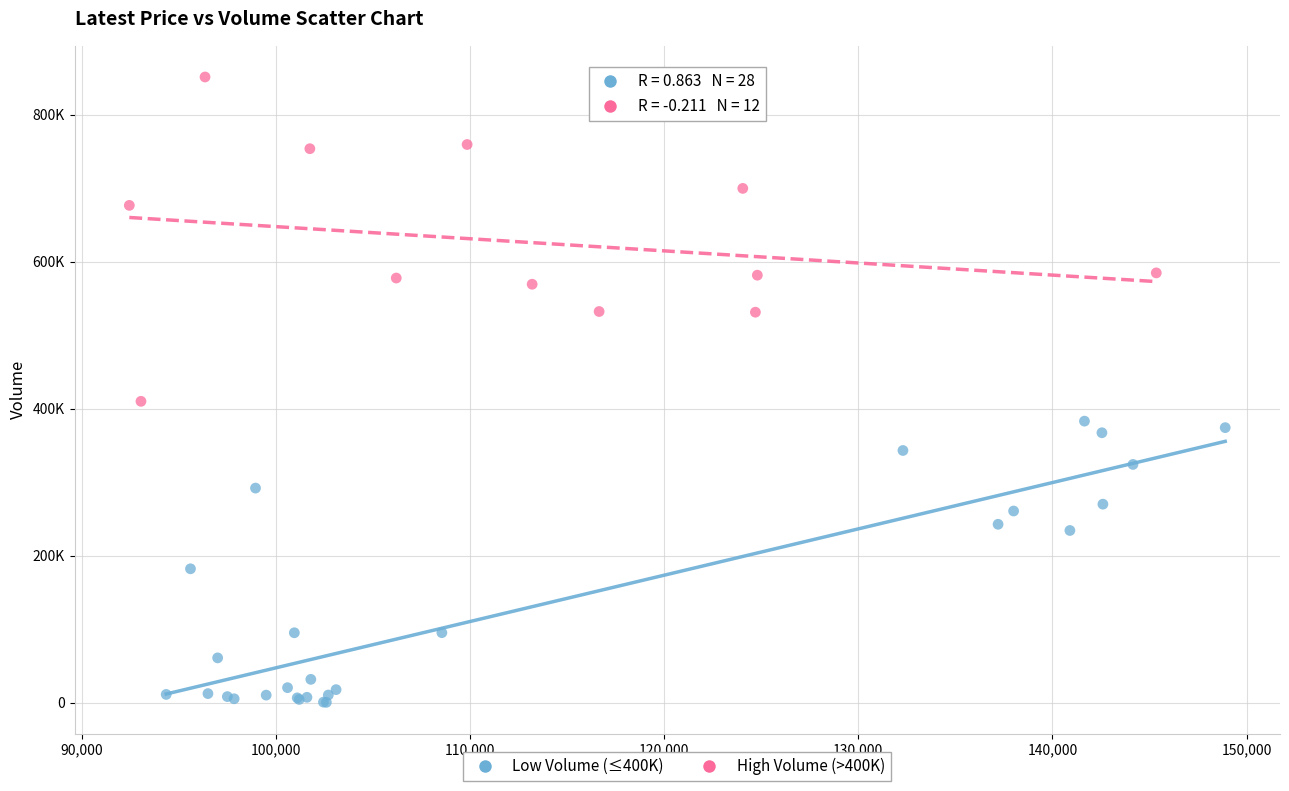

What are all the series names shown in the legend?

Low Volume (≤400K), High Volume (>400K)